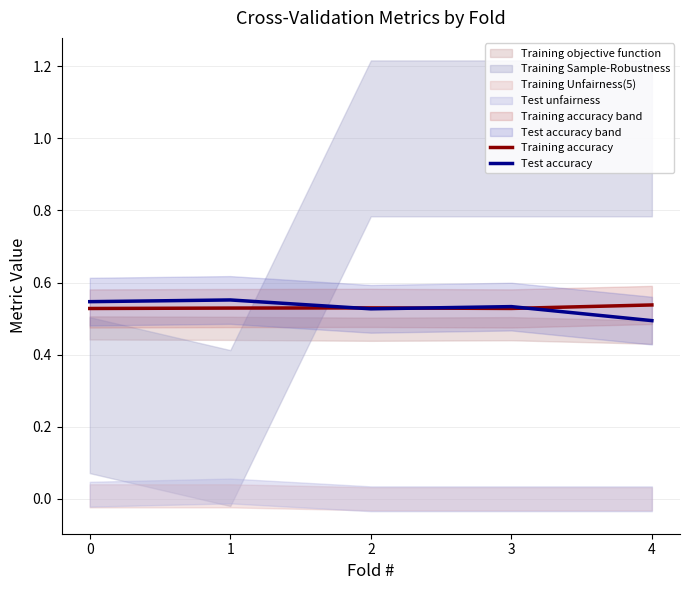

Is the value of Test accuracy at 2 greater than the value of Training accuracy at 4?

No